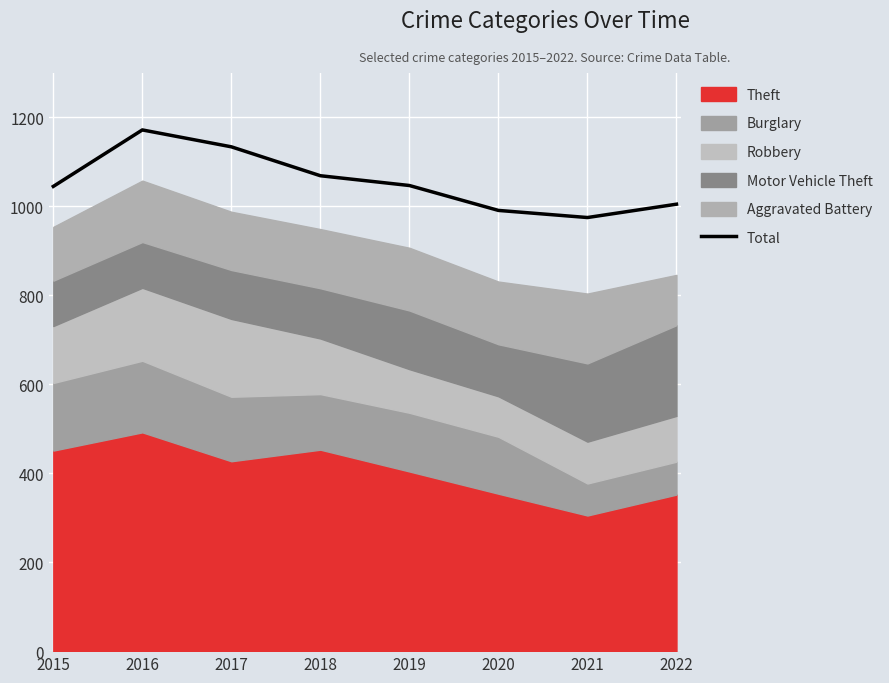

The Total series shows 1005 at 2022. True or false?

True